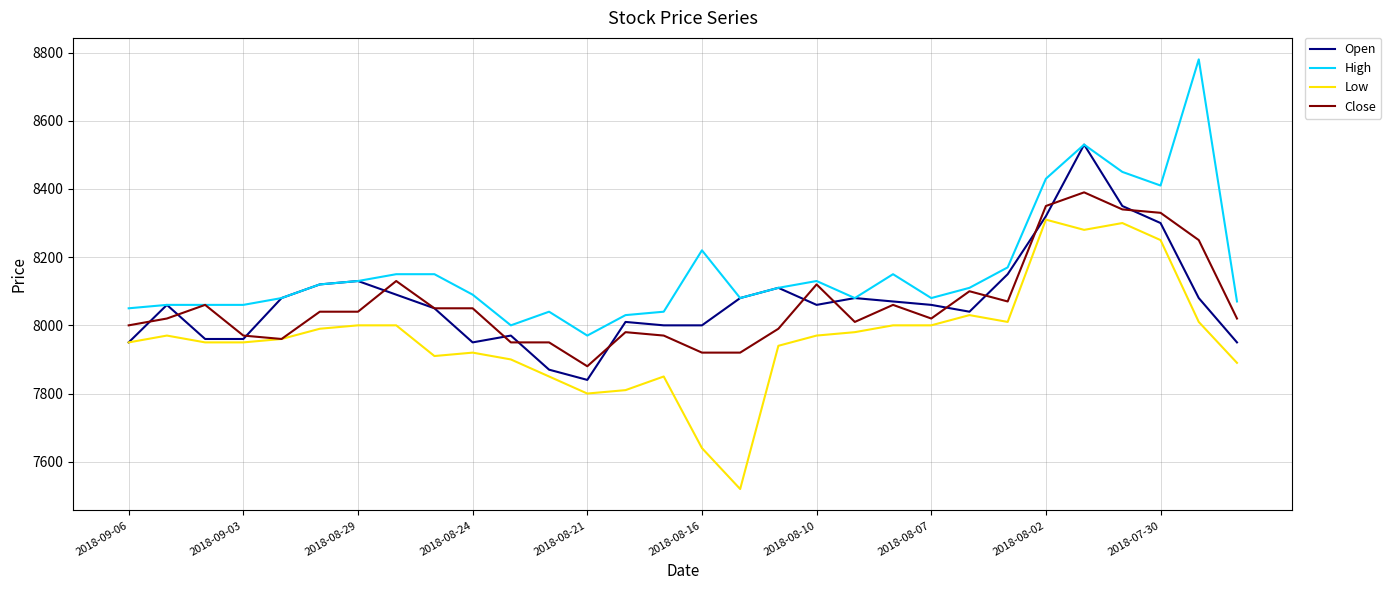

What is the greatest value displayed?

8780